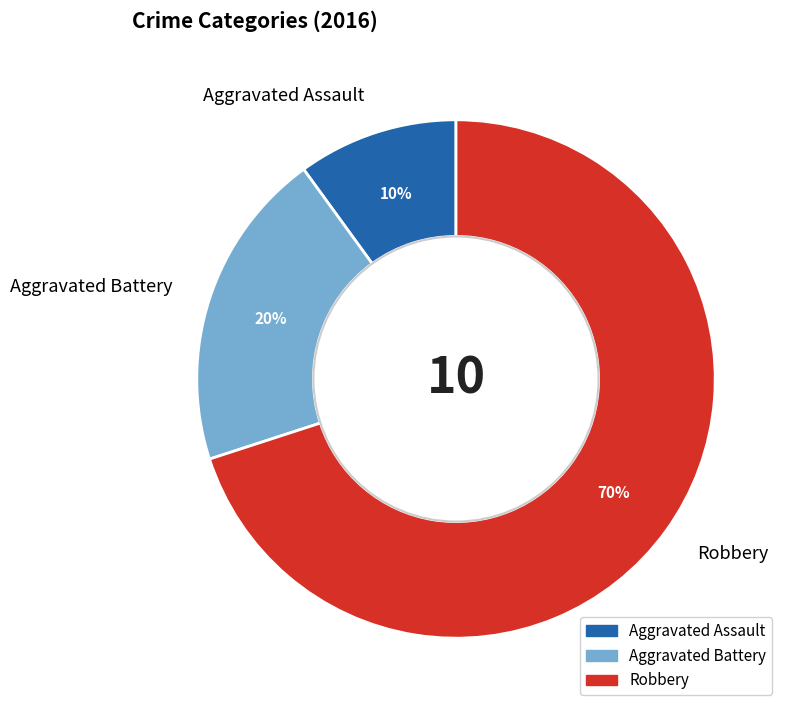

Does any single category account for the majority?

Yes